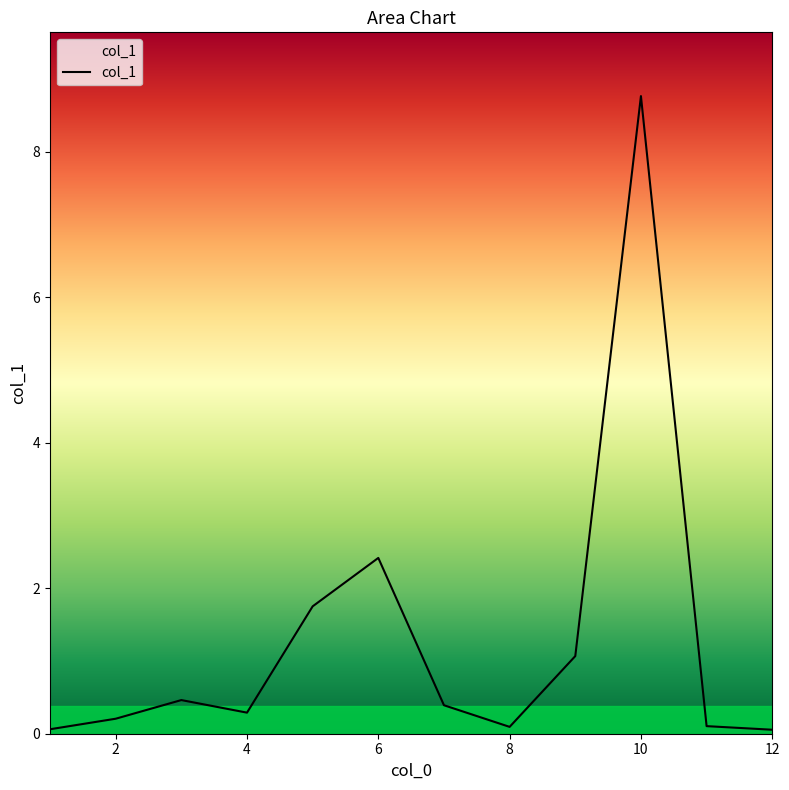

What is the maximum value shown in the chart?

8.8